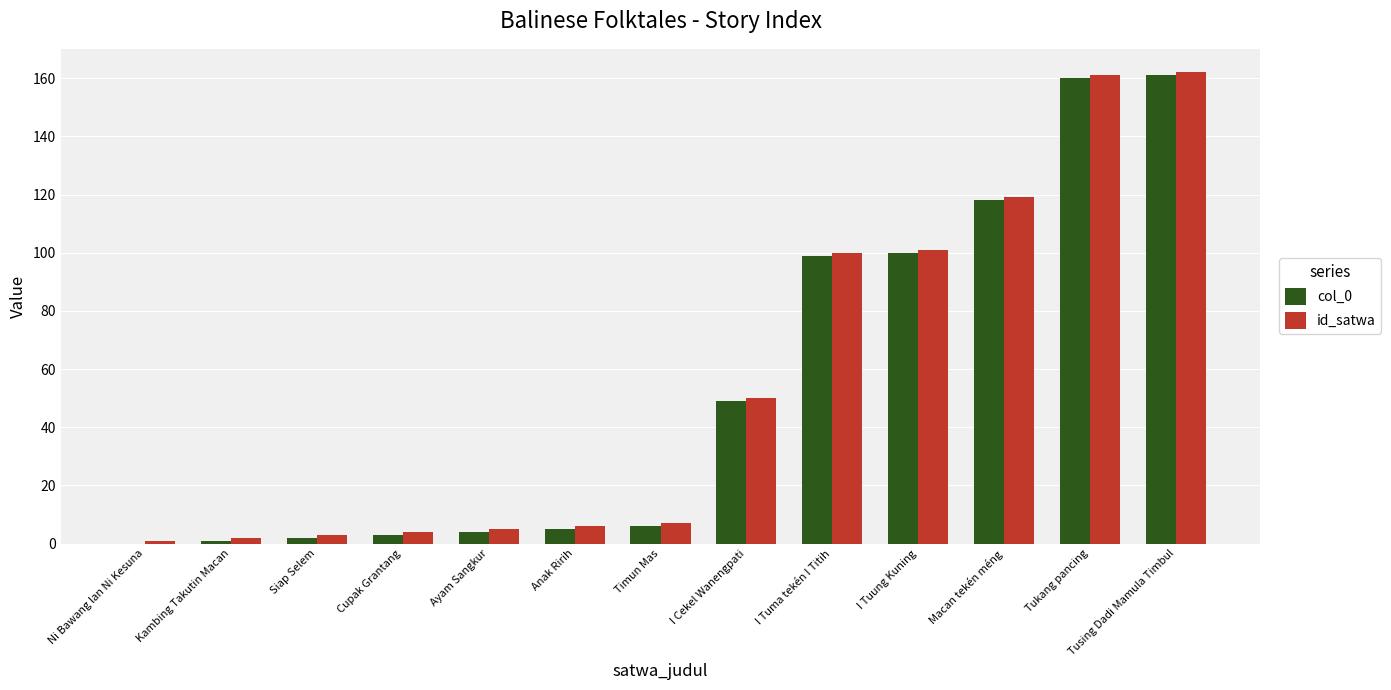

What is the total value across all series at Timun Mas?

13